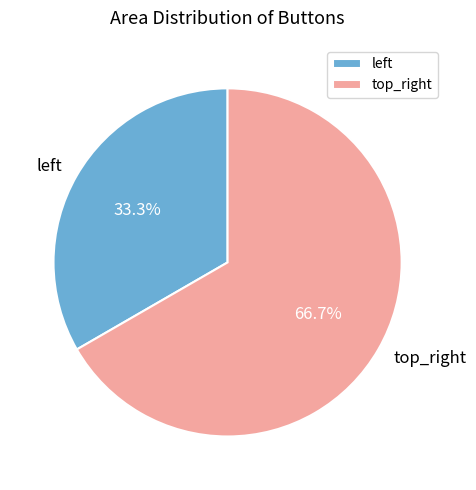

Rank the categories by value from lowest to highest.

left, top_right